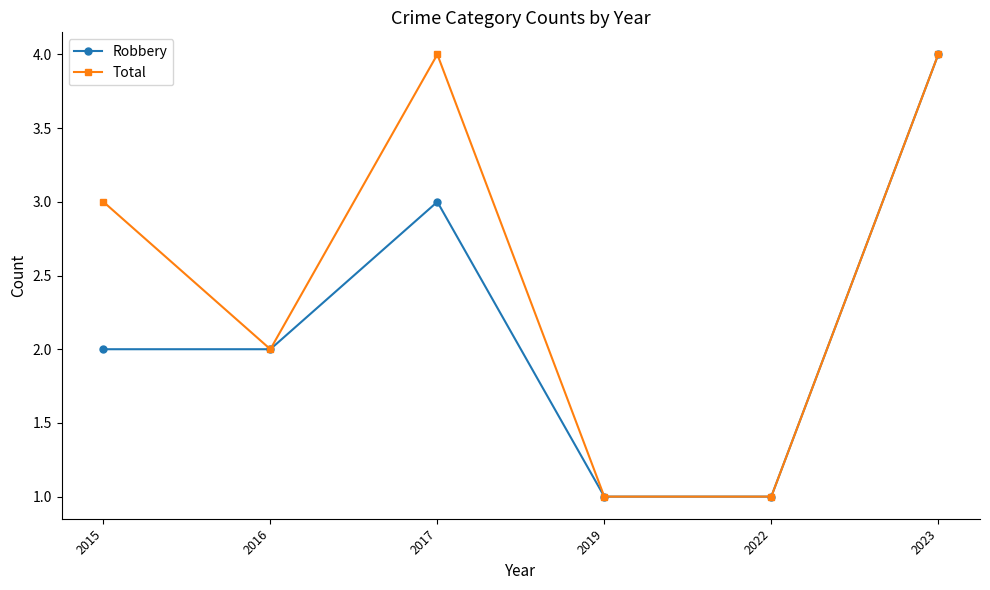

Where is Total nearest to the value 2?

2016